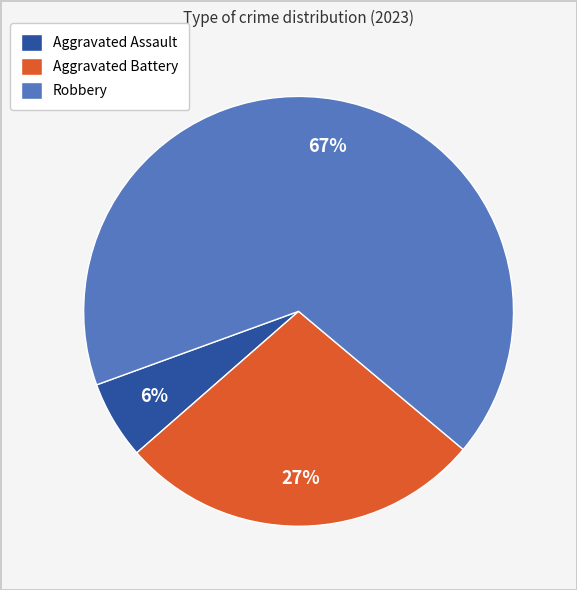

Is there a majority slice in this chart?

Yes